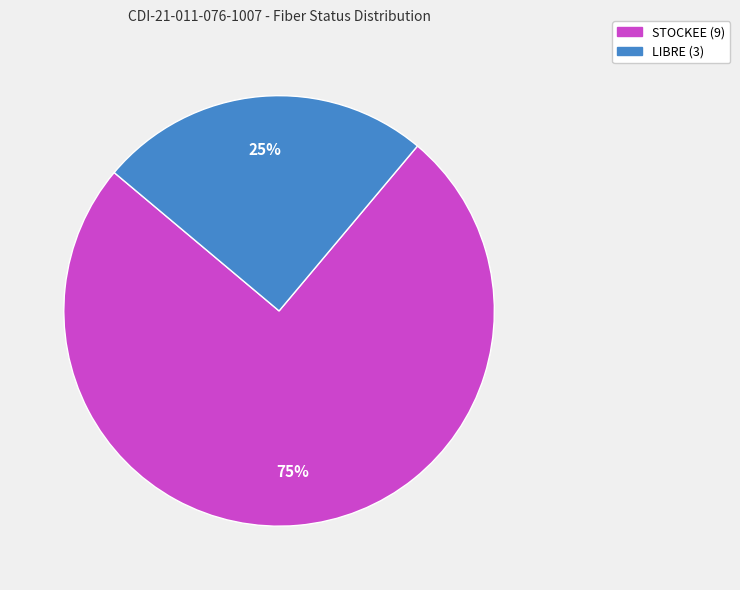

How many slices are in this pie chart?

2